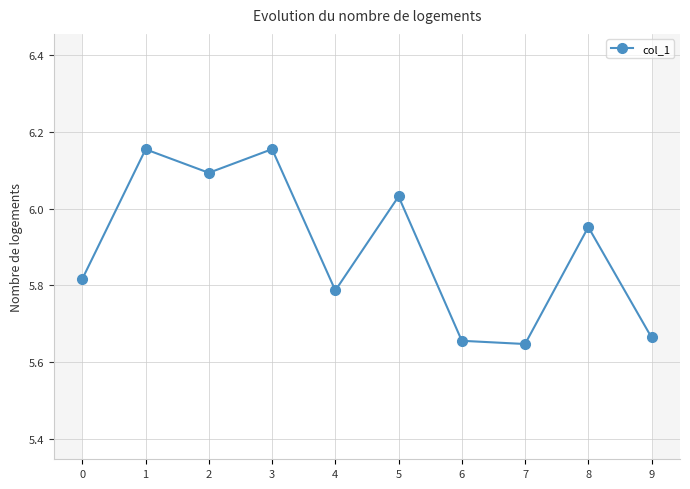

Rank the categories by value from lowest to highest.

7, 6, 9, 4, 0, 8, 5, 2, 1, 3